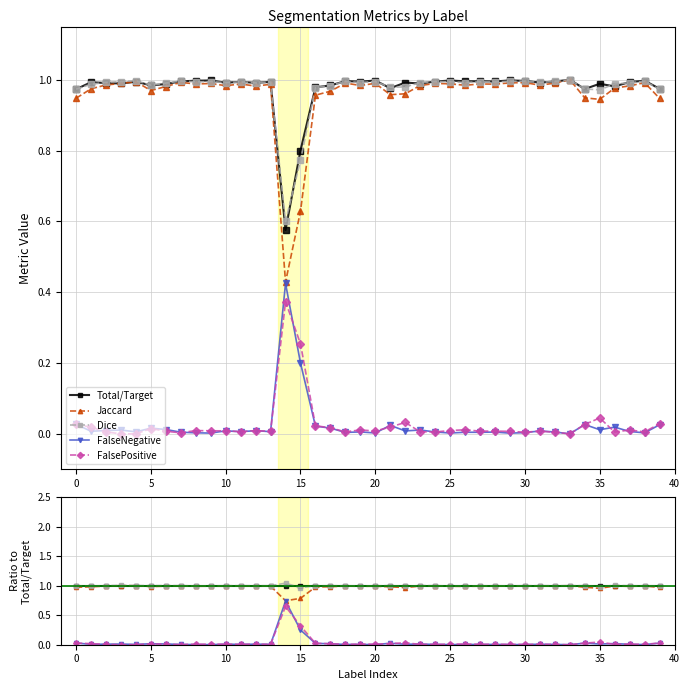

Count the number of data series in this chart.

5